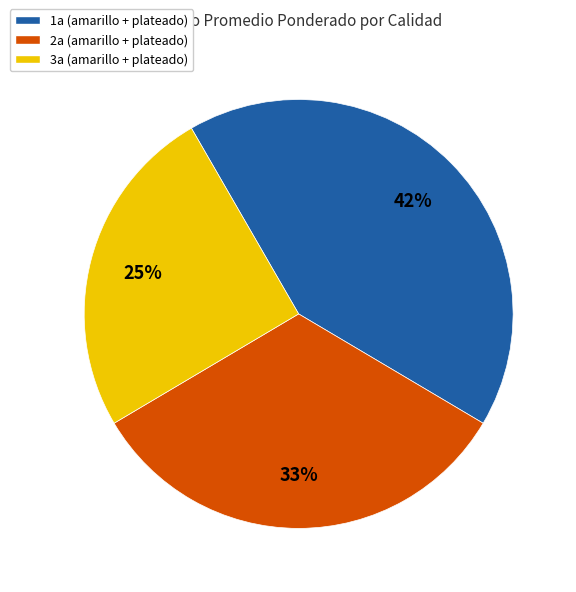

Rank the categories by value from lowest to highest.

3a (amarillo + plateado), 2a (amarillo + plateado), 1a (amarillo + plateado)